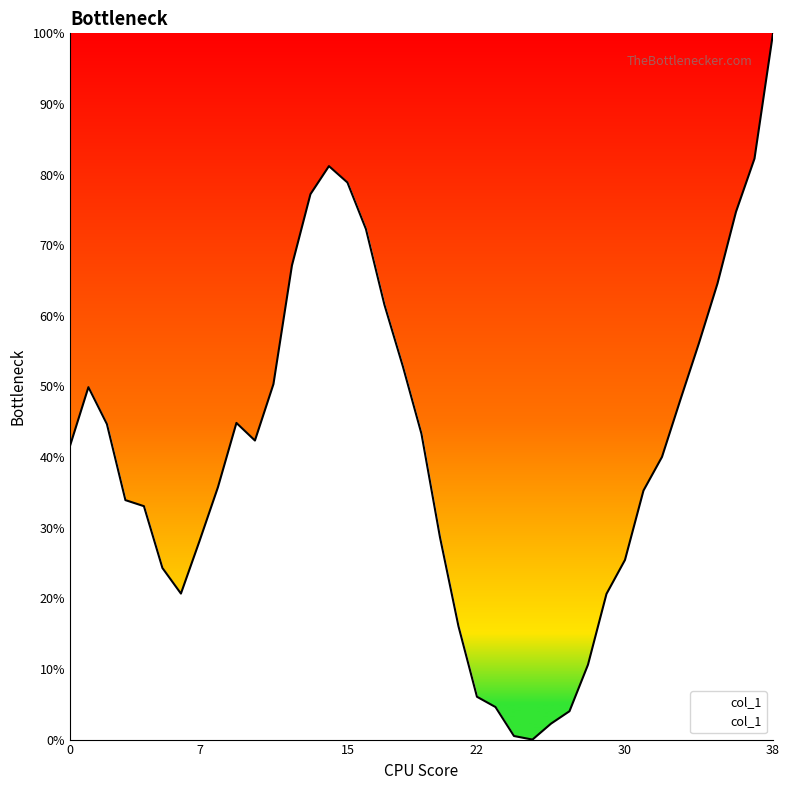

What is the difference between the maximum and minimum values?

100.0